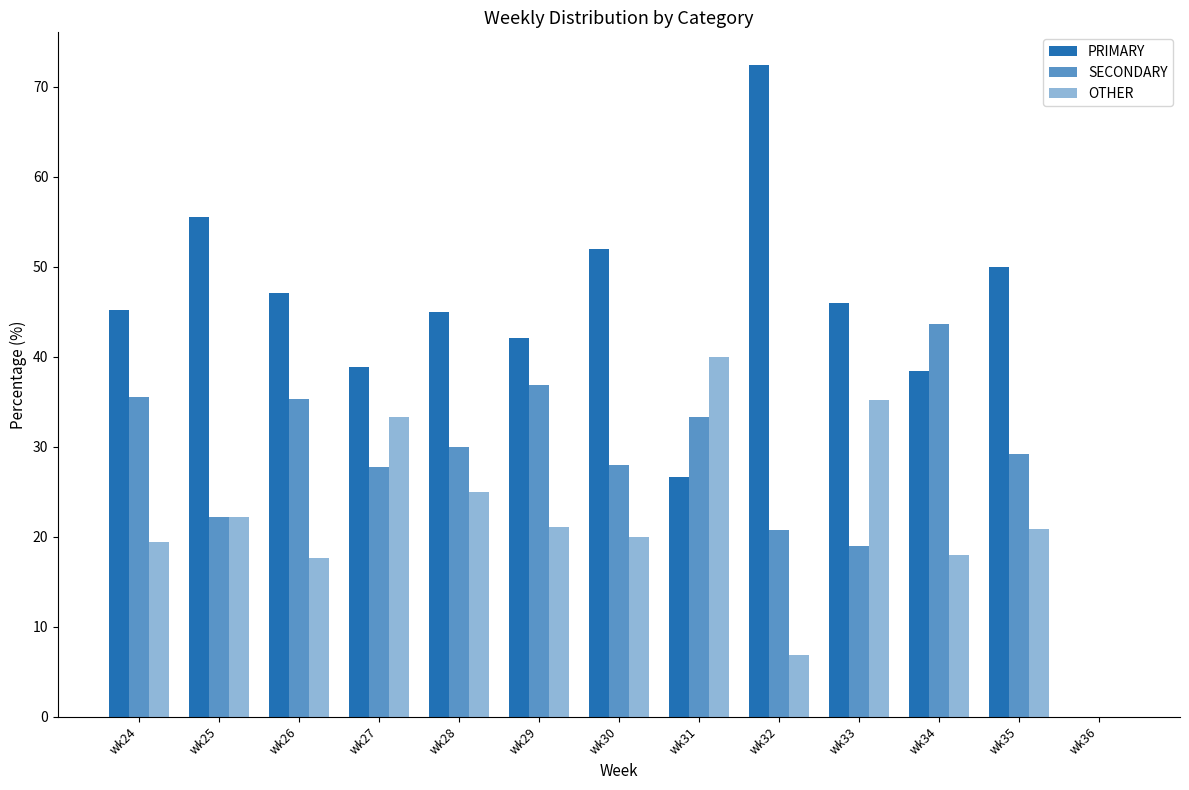

At which label does PRIMARY first exceed 45?

wk24